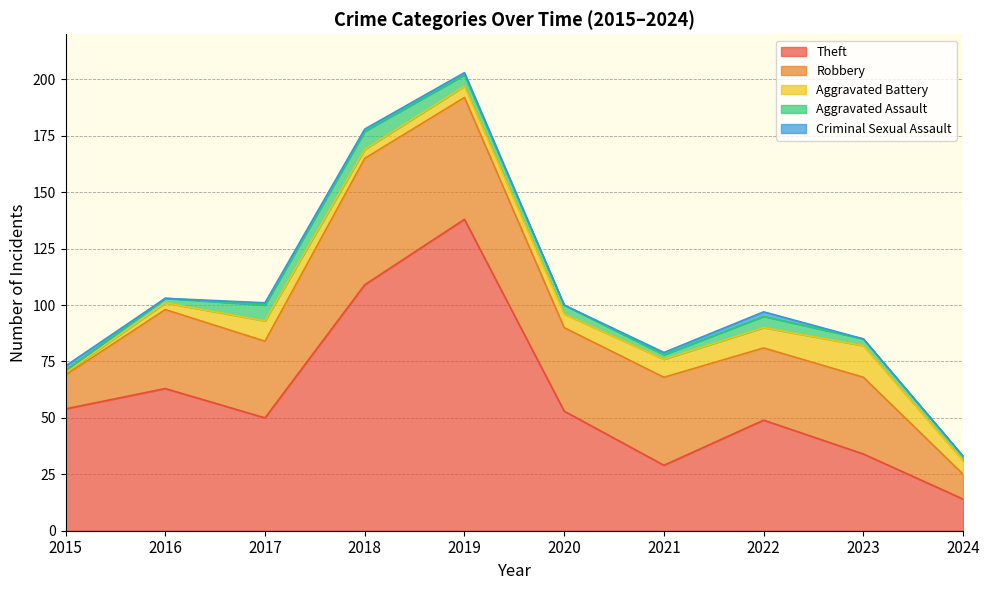

True or false: Theft has more than 0 points higher than both neighbors.

True